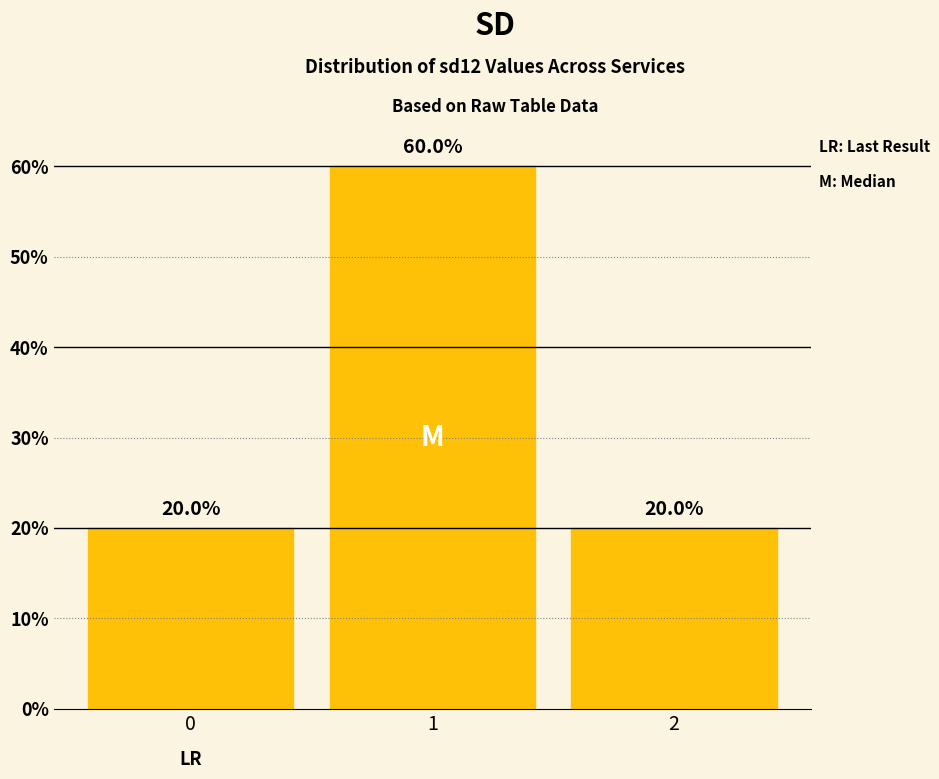

True or false: the data shows 0.2 at 1.

False